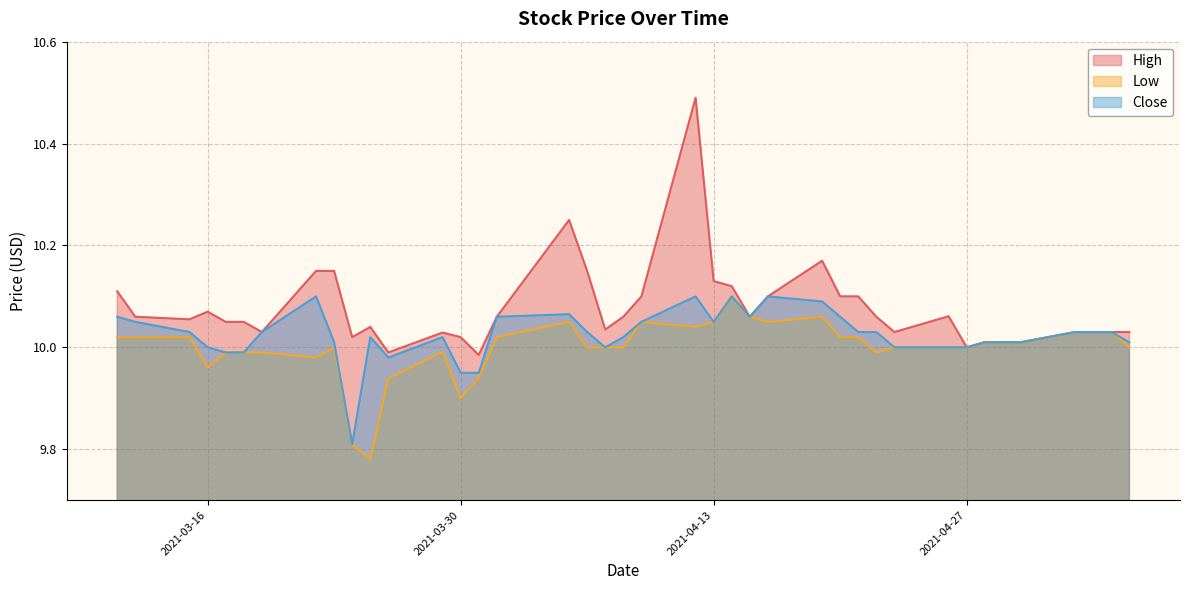

List the labels in order of High value, largest first.

2021-04-12, 2021-04-05, 2021-04-19, 2021-03-22, 2021-03-23, 2021-04-06, 2021-04-13, 2021-04-14, 2021-03-11, 2021-04-09, 2021-04-16, 2021-04-20, 2021-04-21, 2021-03-16, 2021-04-26, 2021-03-12, 2021-04-01, 2021-04-08, 2021-04-15, 2021-04-22, 2021-03-15, 2021-03-17, 2021-03-18, 2021-03-25, 2021-04-07, 2021-03-19, 2021-04-23, 2021-05-03, 2021-05-04, 2021-05-05, 2021-05-06, 2021-03-29, 2021-03-24, 2021-03-30, 2021-04-28, 2021-04-29, 2021-04-30, 2021-04-27, 2021-03-26, 2021-03-31